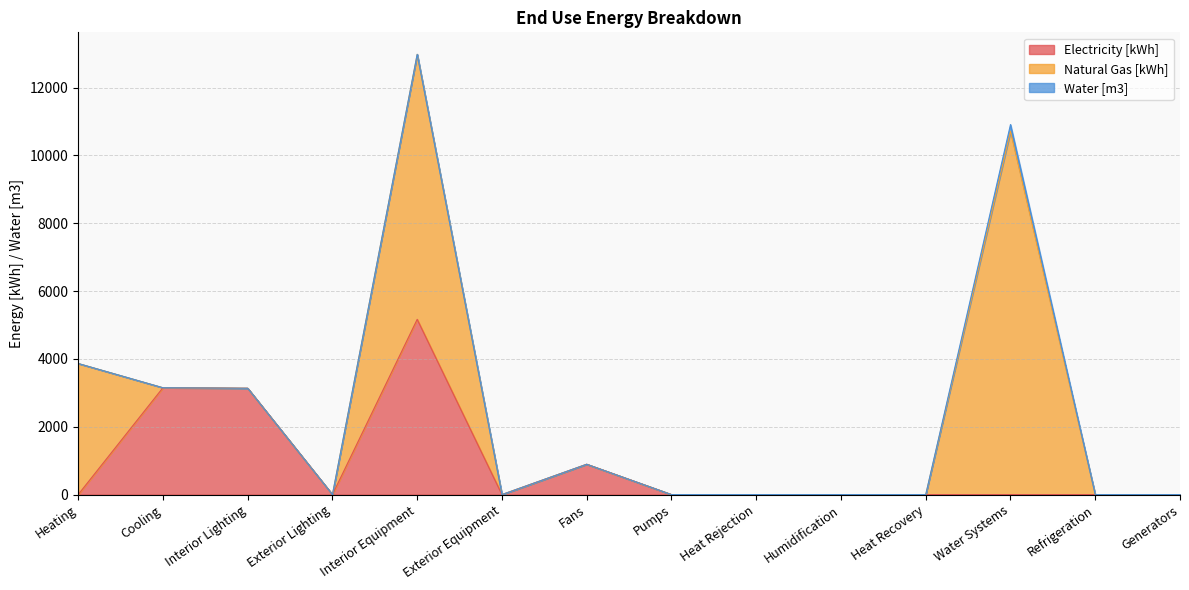

Is it true that Water [m3] equals 0.0 at Pumps?

True